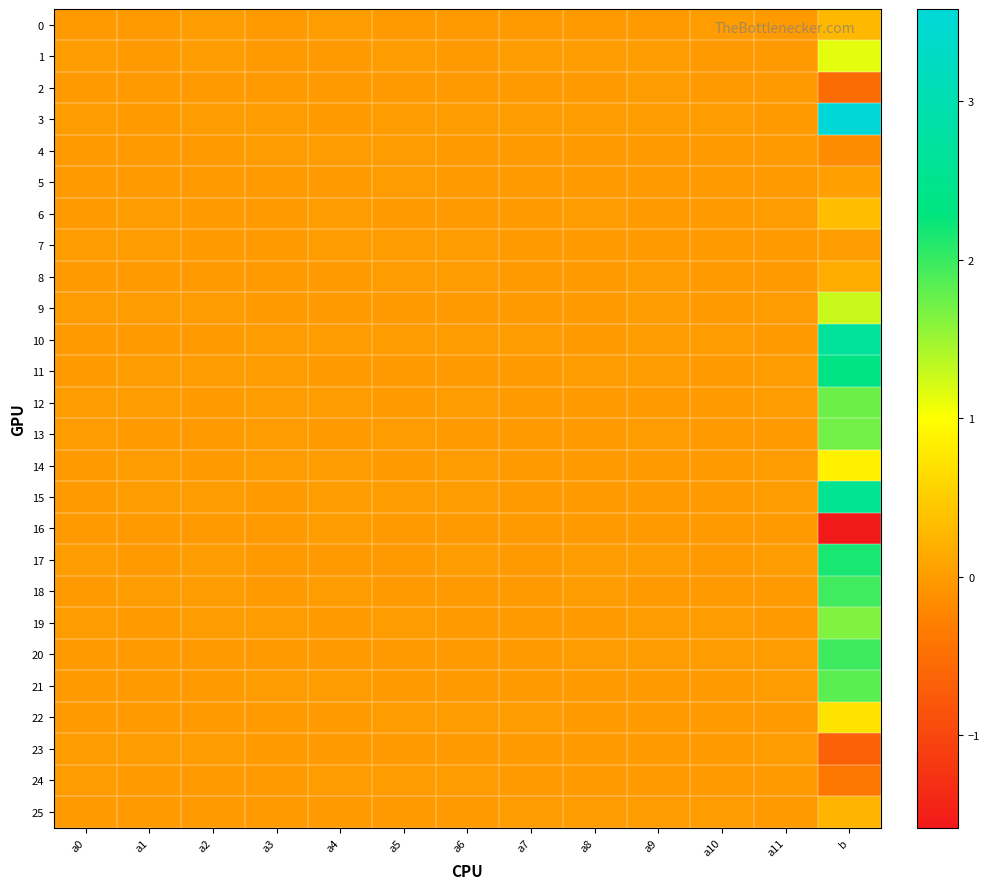

Rank the series by their maximum value, from lowest to highest.

4, 24, 2, 23, 16, 7, 5, 8, 25, 0, 6, 22, 14, 1, 9, 19, 13, 12, 21, 18, 20, 17, 11, 15, 10, 3